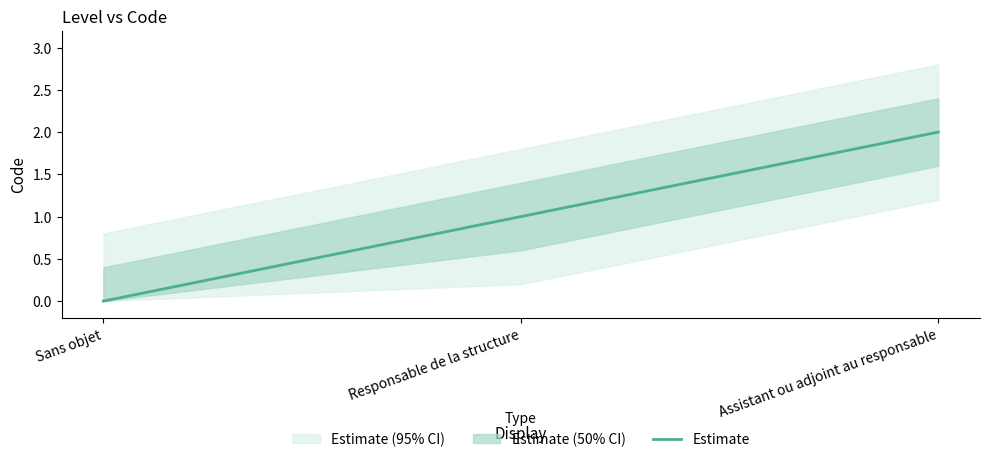

What is the label of the 3rd point from the left?

Assistant ou adjoint au responsable